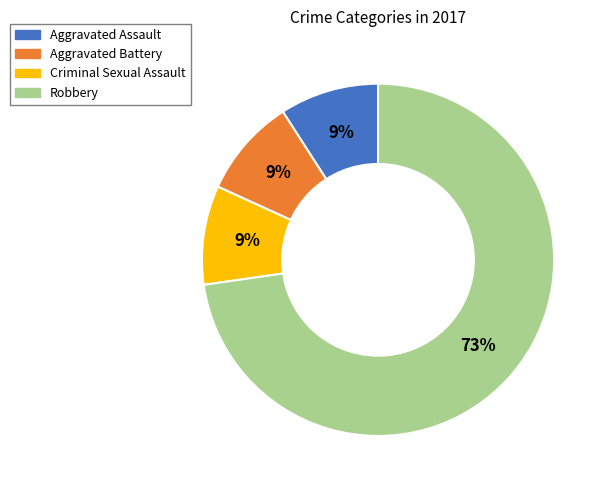

To the nearest percent, what portion does Criminal Sexual Assault represent?

9%